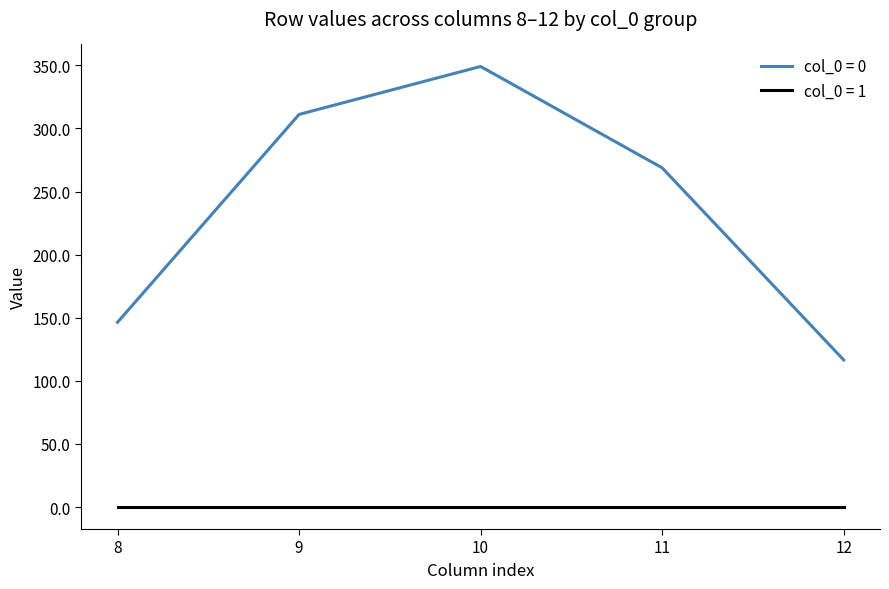

Rank the series at 9 from highest to lowest value.

col_0 = 0, col_0 = 1